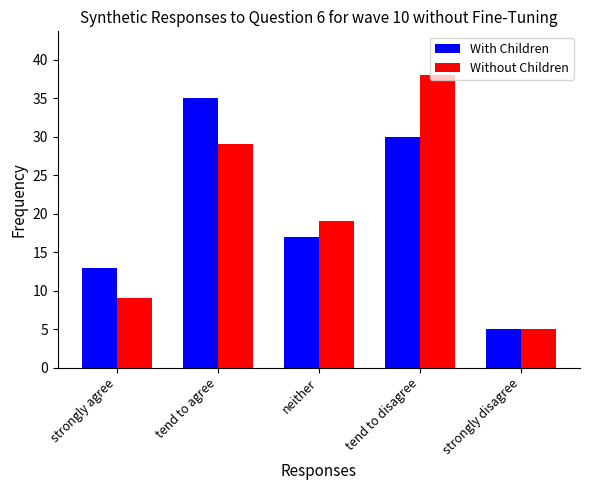

Is it true that With Children equals 22 at tend to agree?

False